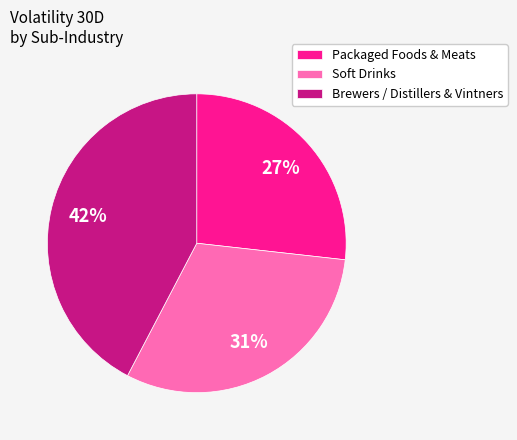

Is it true that Soft Drinks is 37% of the pie?

False